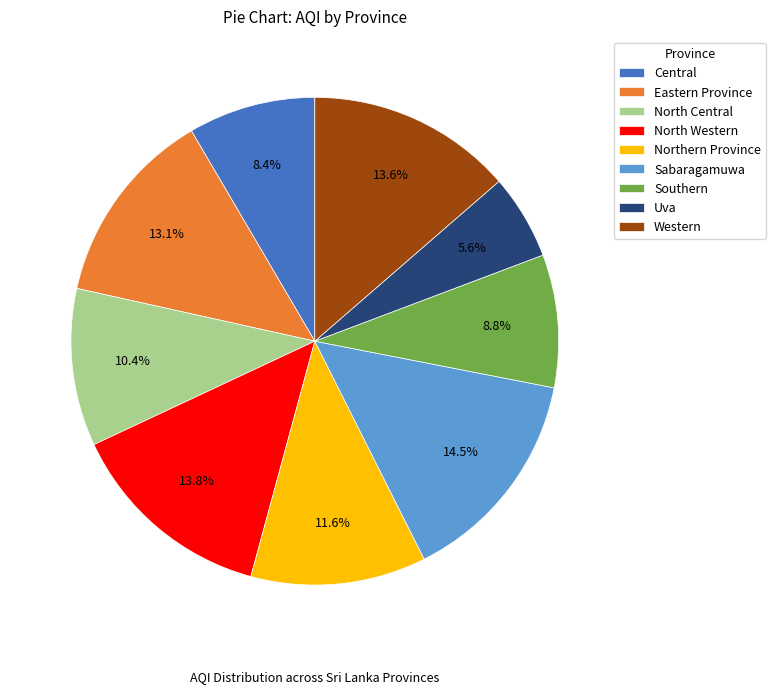

Is Sabaragamuwa the majority of the pie?

No